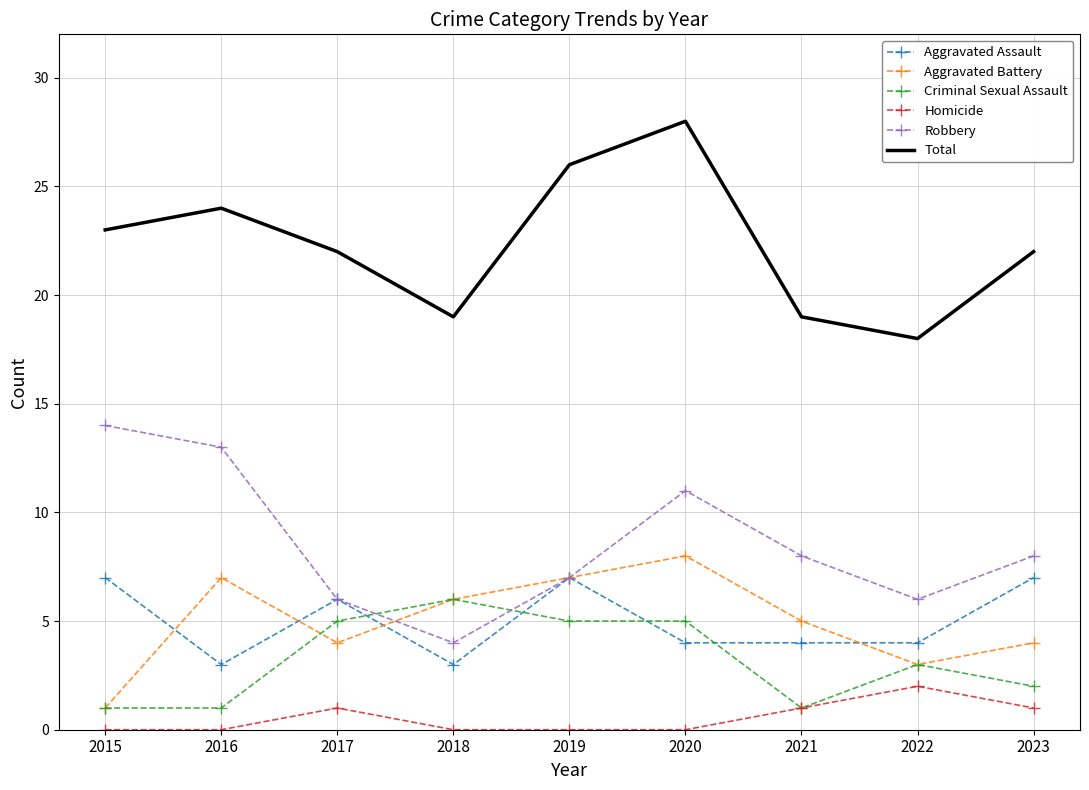

At which label does Criminal Sexual Assault reach its peak?

2018